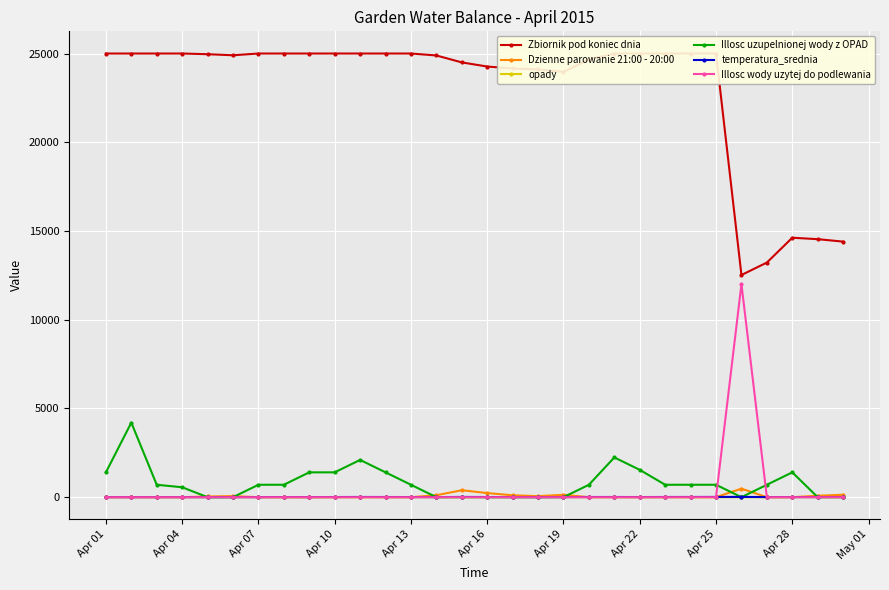

How many positive values does the Illosc wody uzytej do podlewania series have?

1